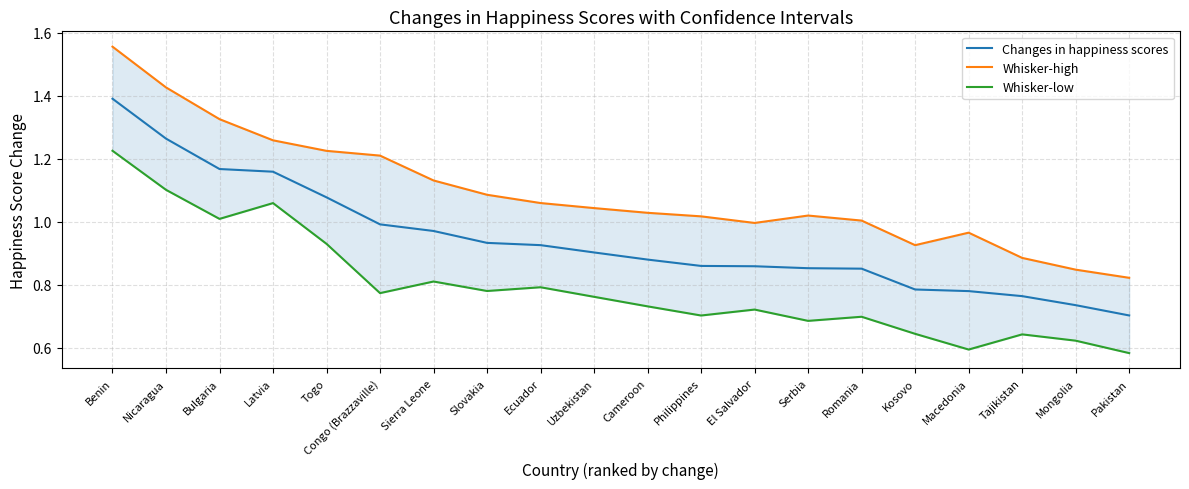

Between Kosovo and Pakistan, which series saw the biggest shift?

Whisker-high